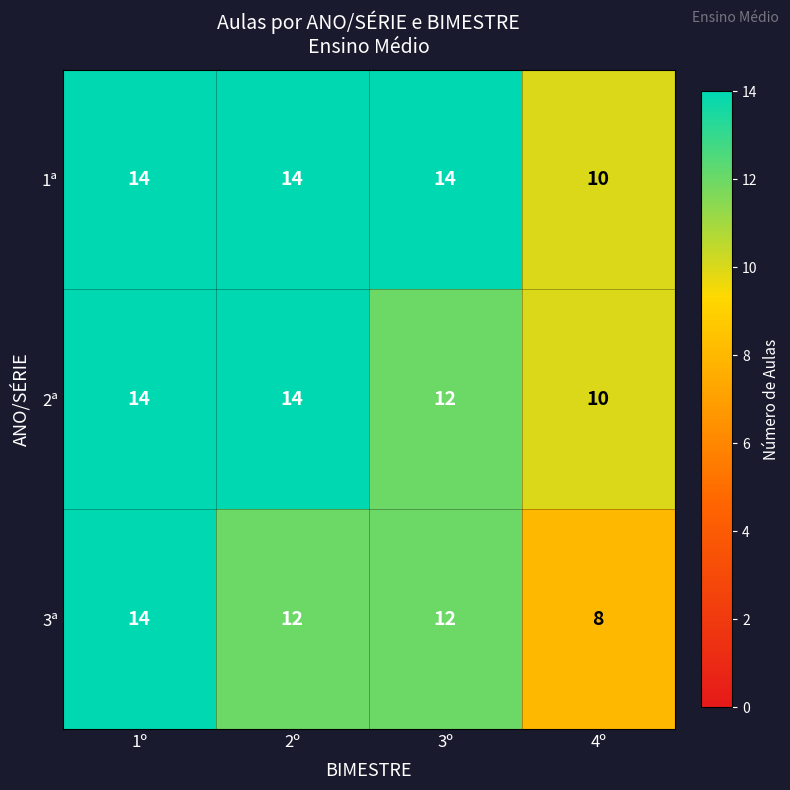

What is the approximate value of 3ª at 2º?

12